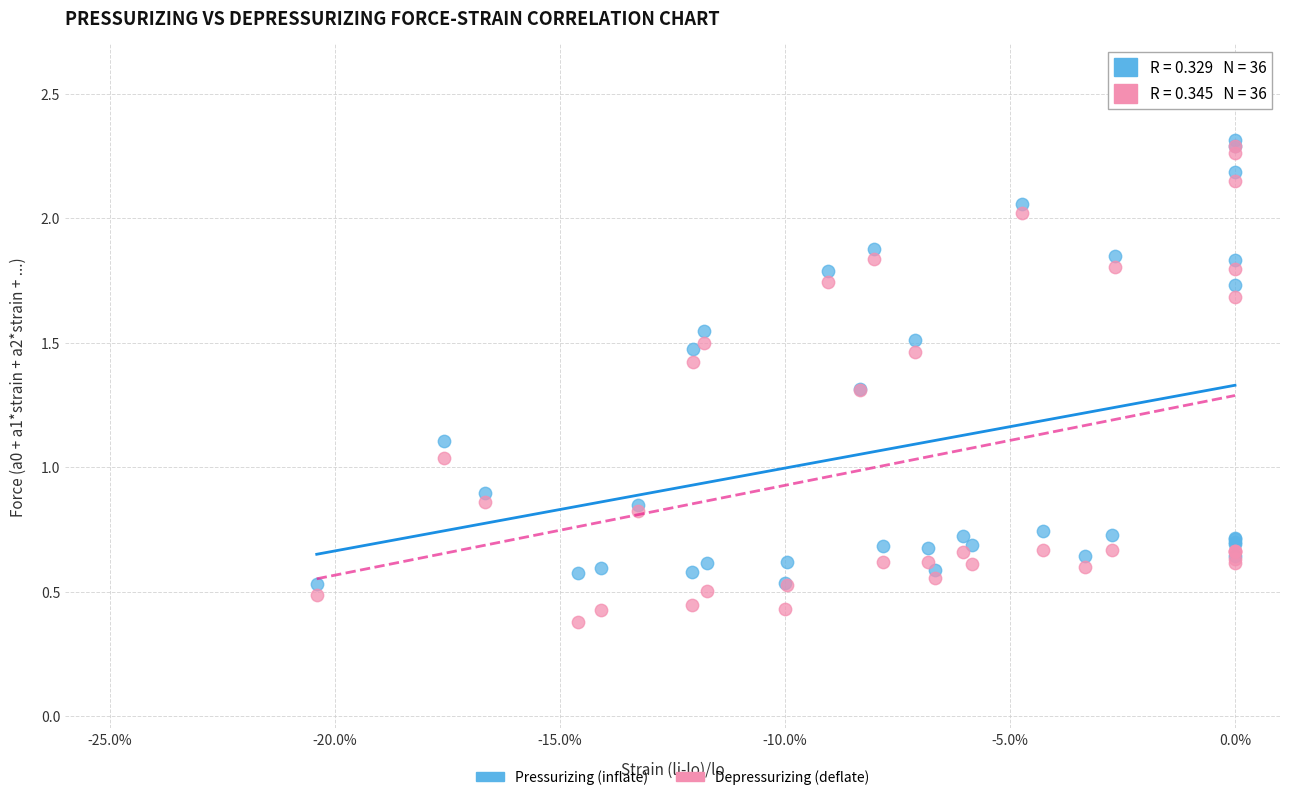

What are all the series names shown in the legend?

Pressurizing (inflate), Depressurizing (deflate)